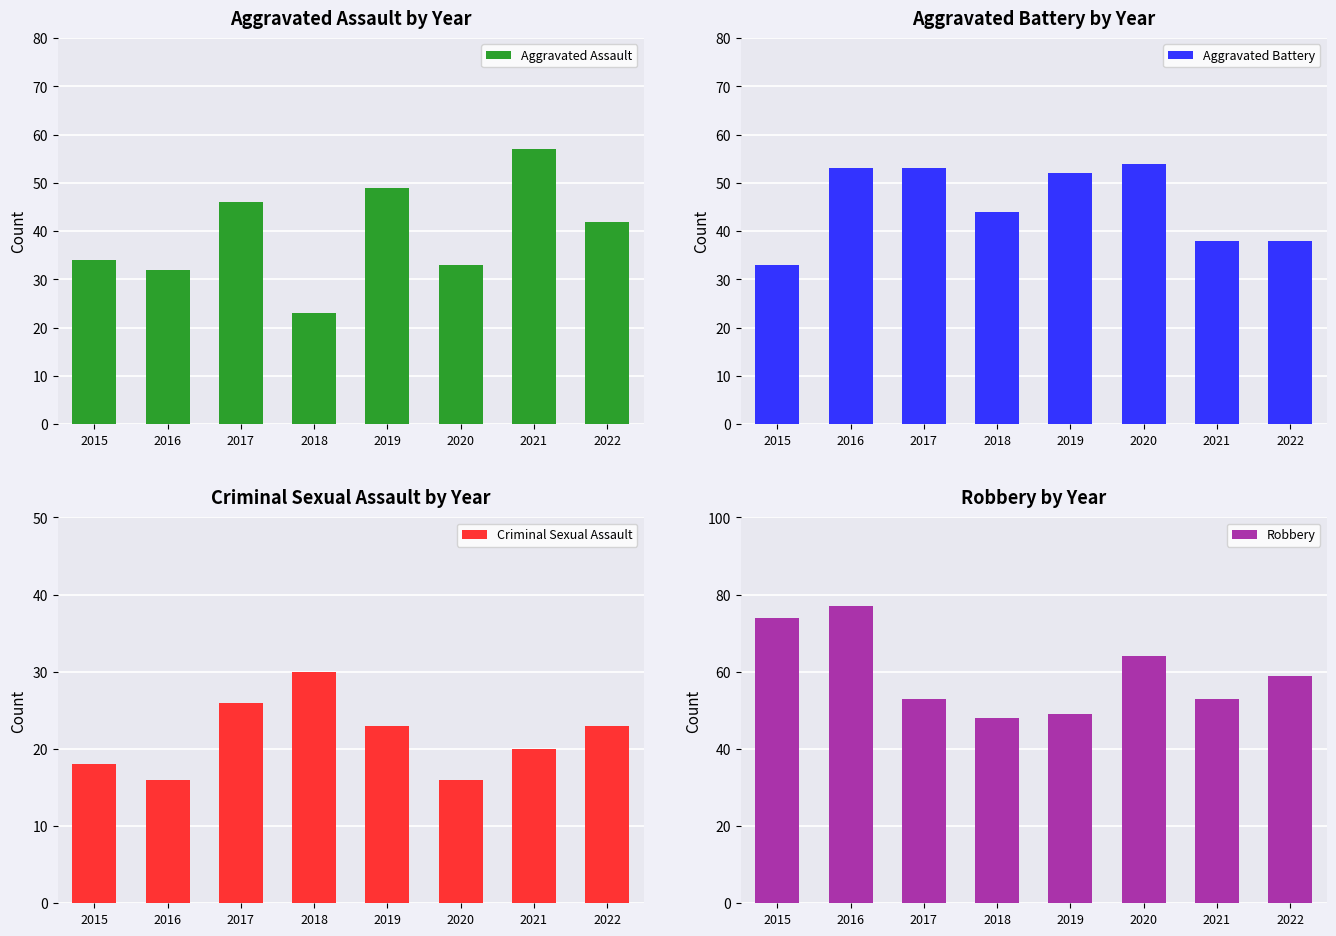

What is the sum of the Robbery values at 2016 and 2017?

130